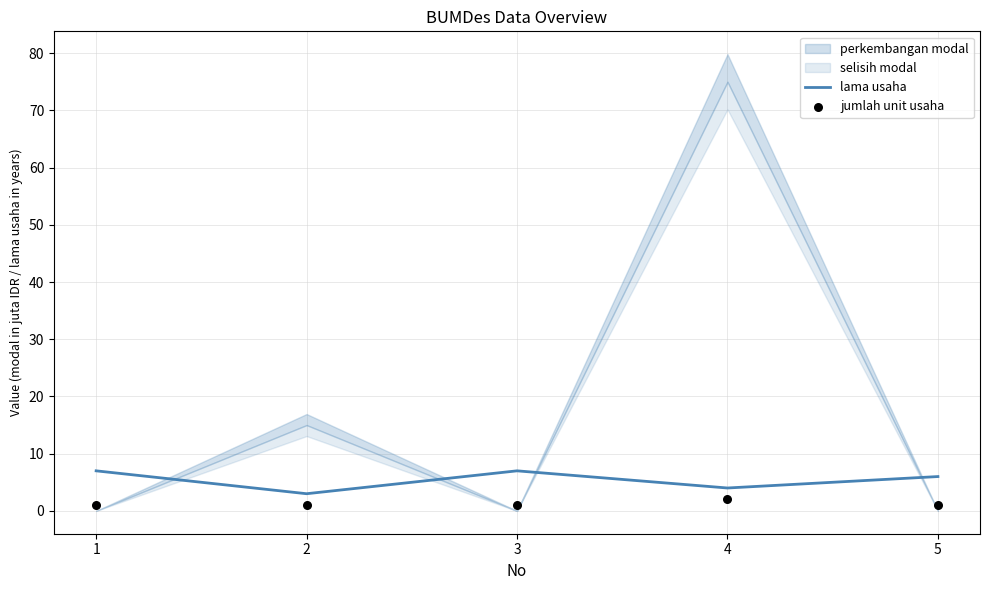

Which series has the largest total across all categories?

lama usaha